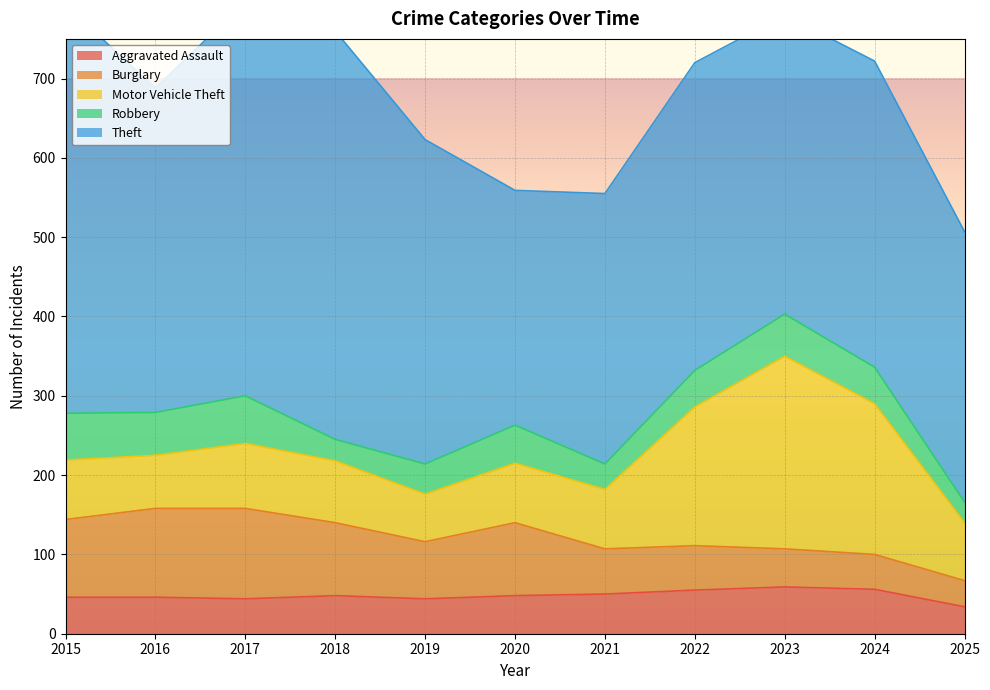

At which label does Theft reach its peak?

2015